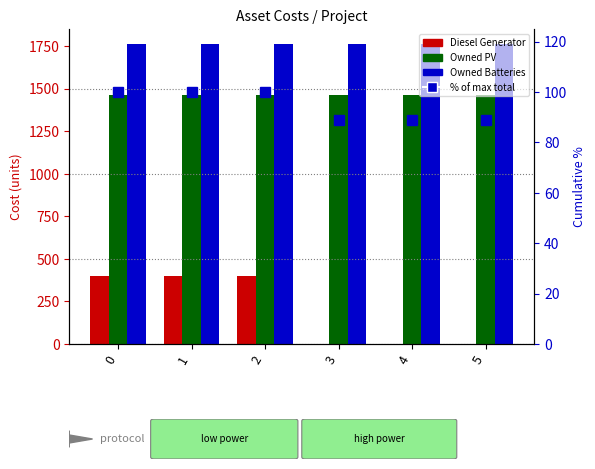

True or false: % of max total has a value of 100.0 at 1.

True